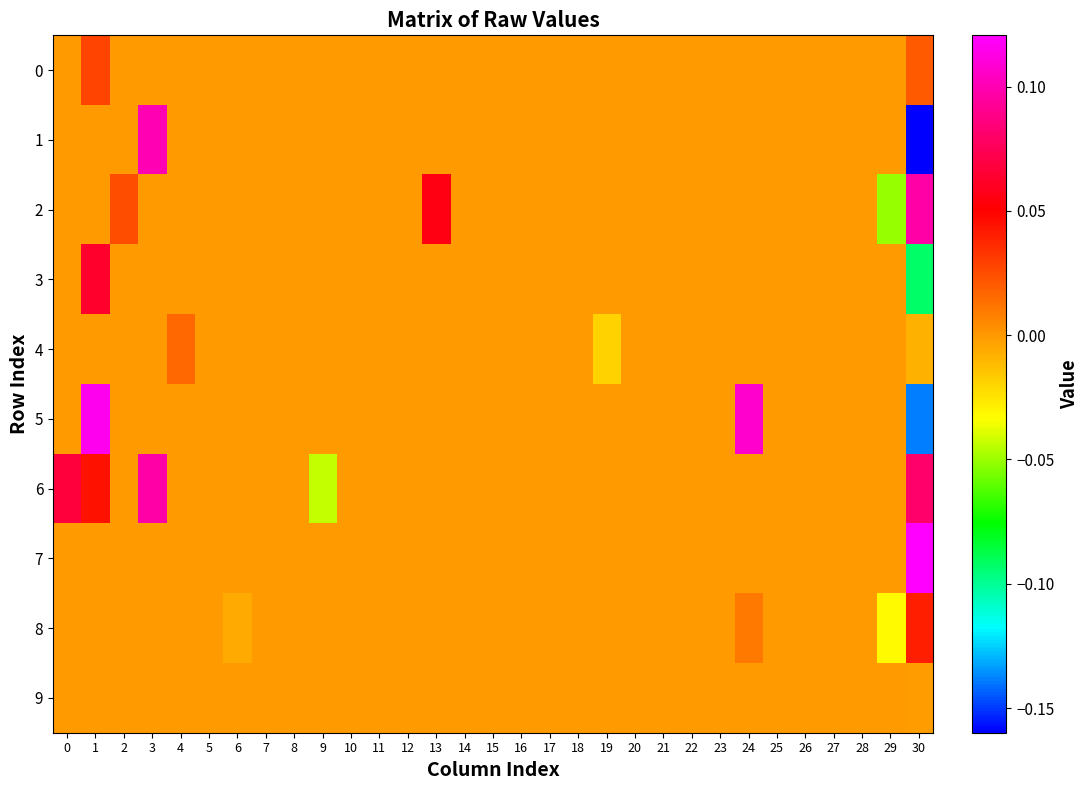

What is the greatest value displayed?

0.1